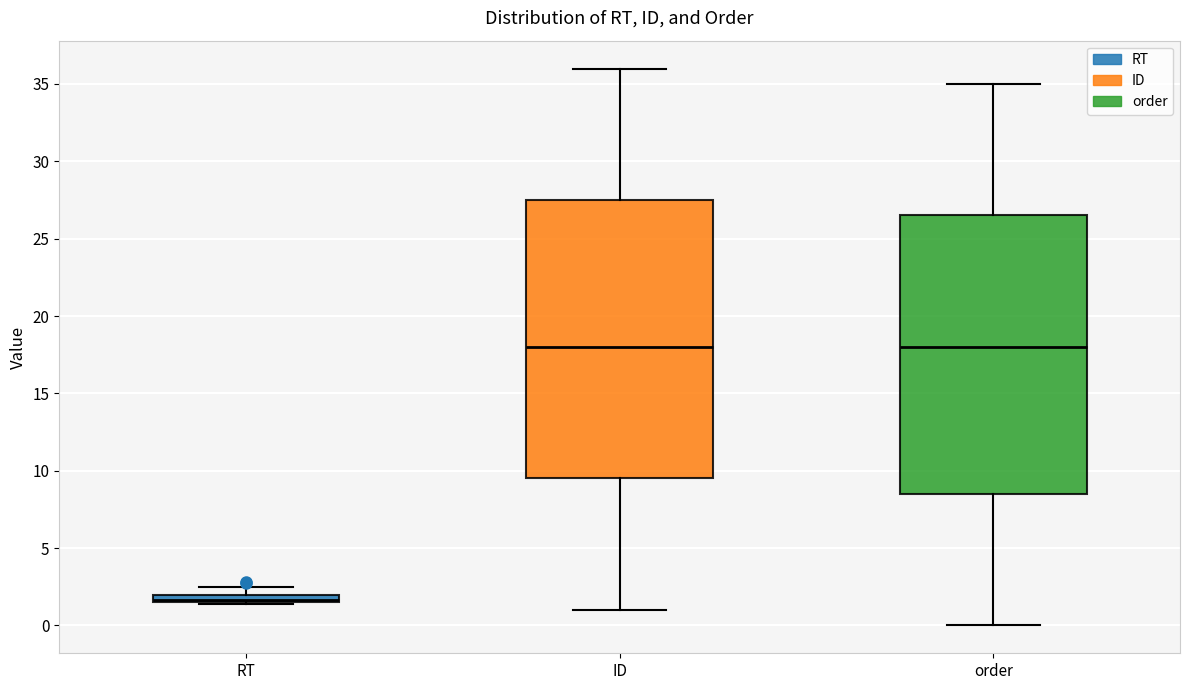

Where does the upper whisker of the box for RT end on the y-axis? The values are not printed on the chart, so give them approximately, as read against the axis.

2.5